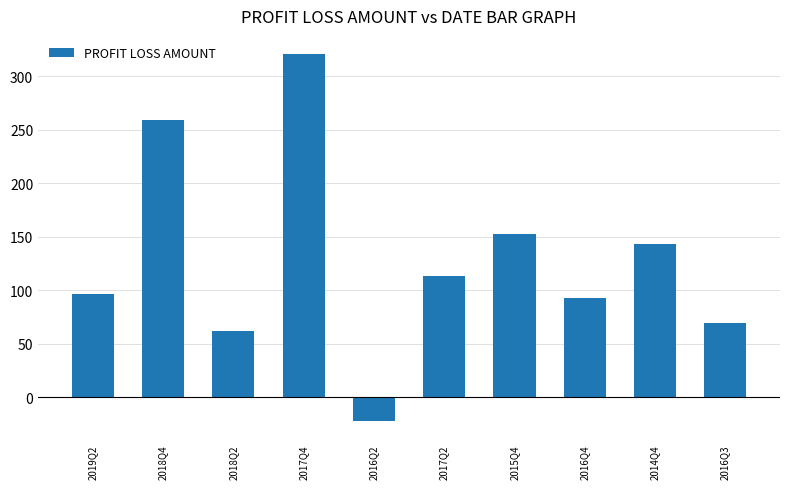

What is the ratio of the value at 2018Q2 to the value at 2018Q4?

0.2